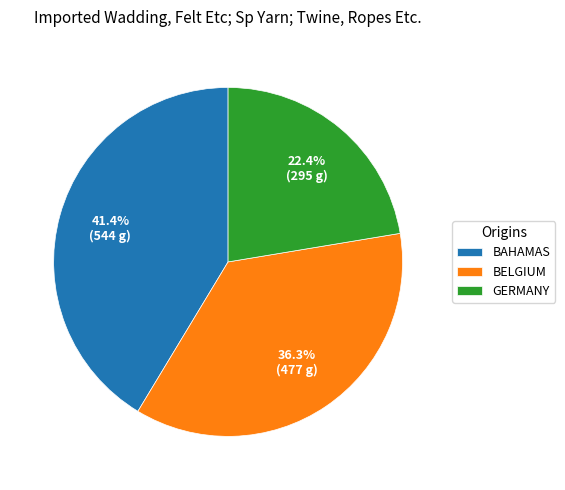

Does GERMANY represent more than half of the total?

No